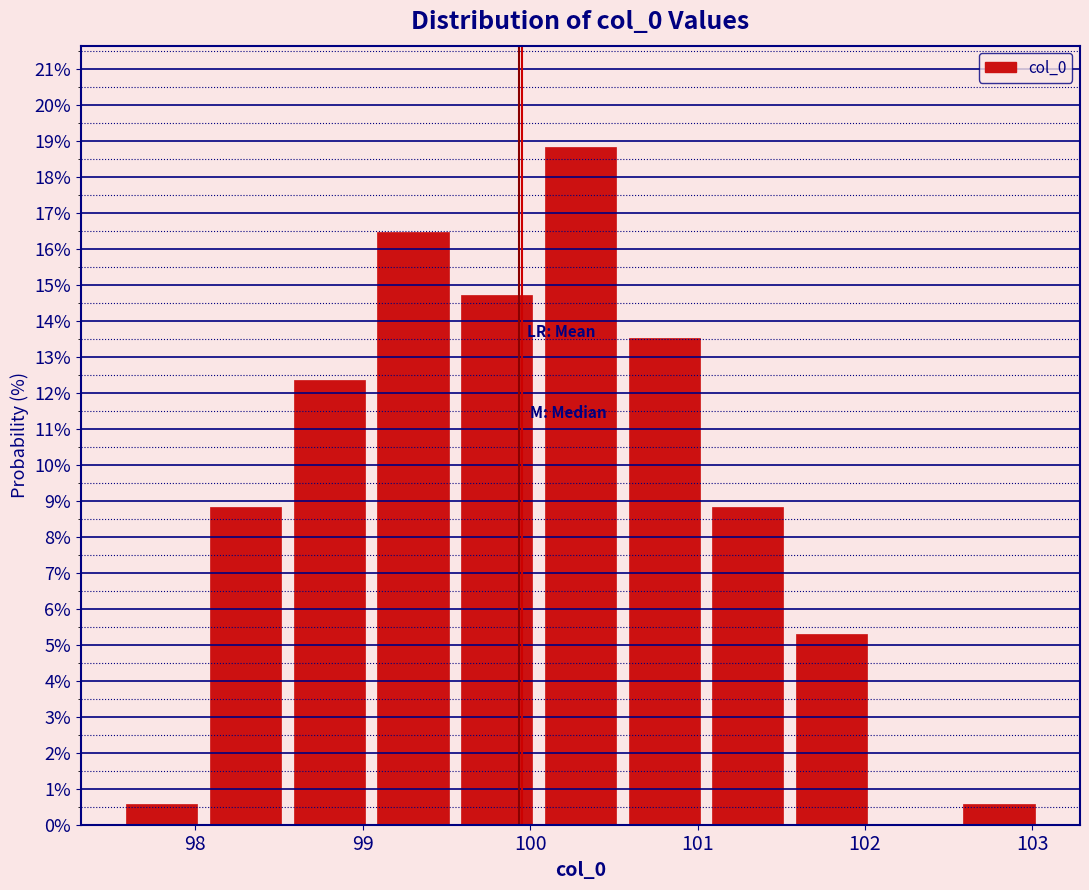

Reading left to right, transcribe this chart: for each bar, give the range it covers on the x-axis and its height. Neither the bar edges nor the heights are printed on the chart, so give them approximately, as read against the axes.

97.55 to 98.05: 0.6
98.05 to 98.55: 8.8
98.55 to 99.05: 12.4
99.05 to 99.55: 16.5
99.55 to 100.05: 14.7
100.05 to 100.55: 18.8
100.55 to 101.05: 13.5
101.05 to 101.55: 8.8
101.55 to 102.05: 5.3
102.05 to 102.55: 0
102.55 to 103.05: 0.6